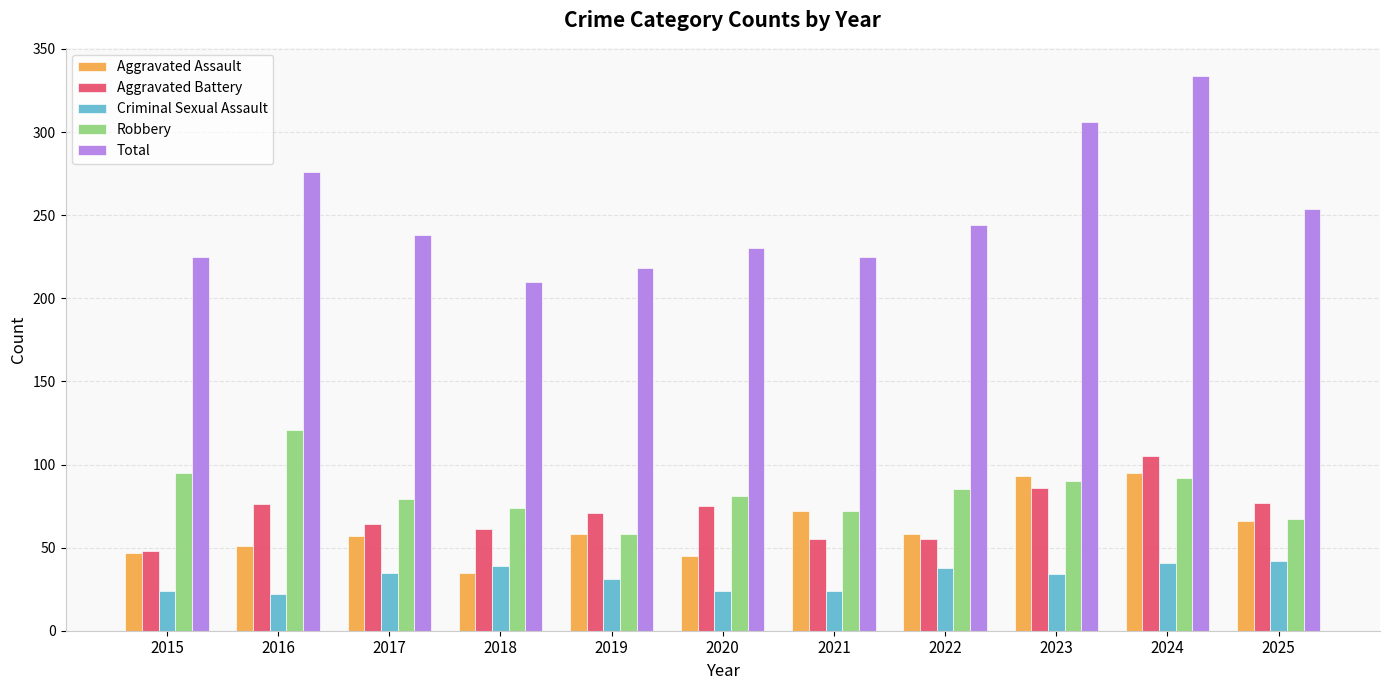

Which category has the highest value across all series?

2024